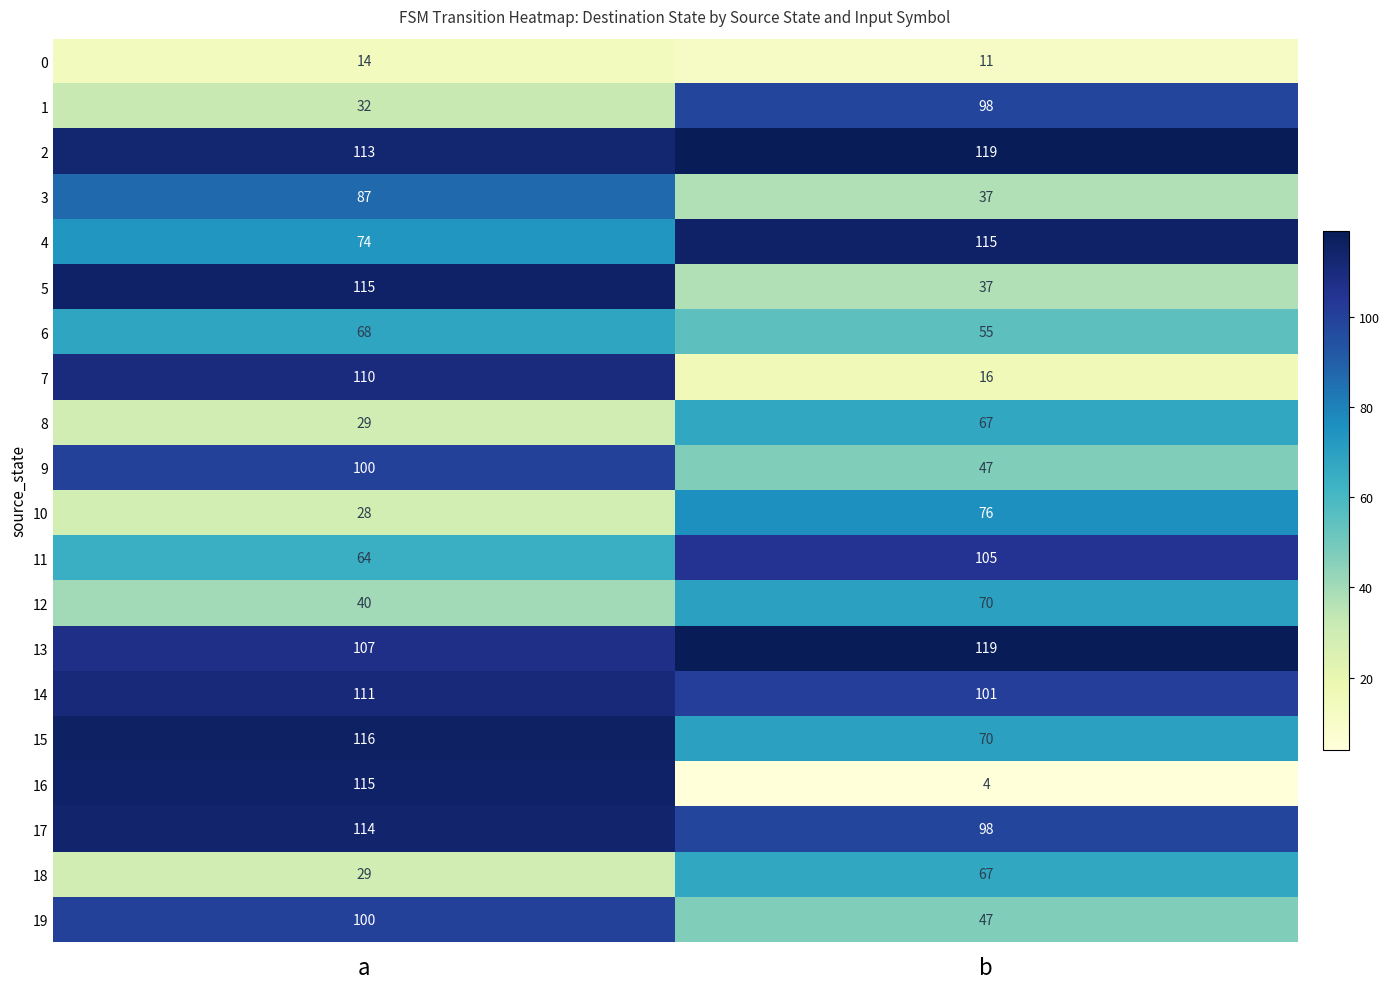

What is the sum of all 9 values?

147